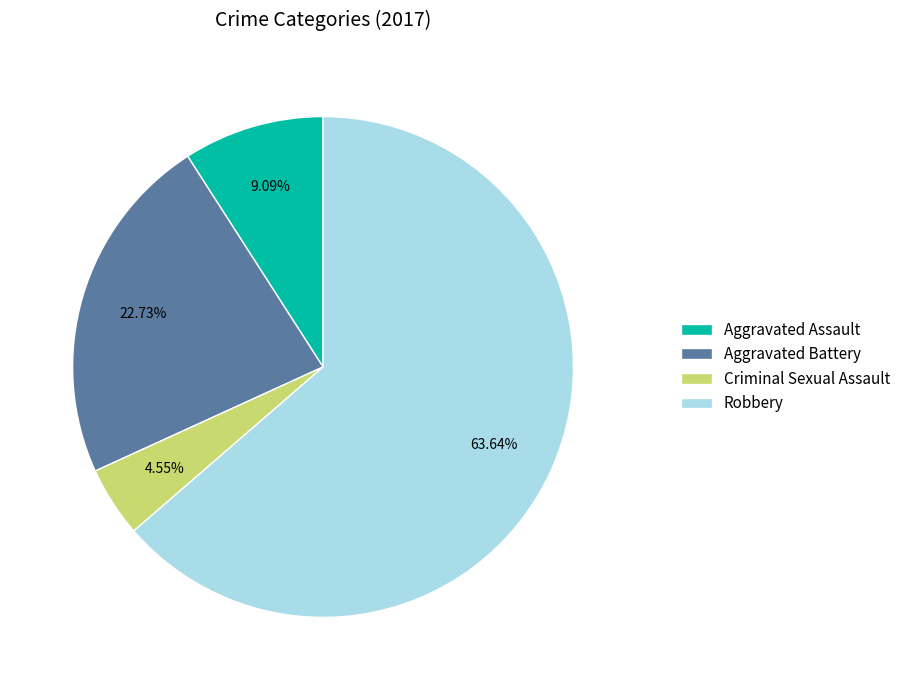

To the nearest percent, what percentage of the pie is Criminal Sexual Assault?

5%